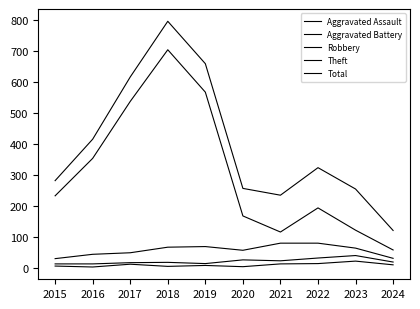

Is the value of Robbery at 2021 greater than the value of Aggravated Assault at 2024?

Yes